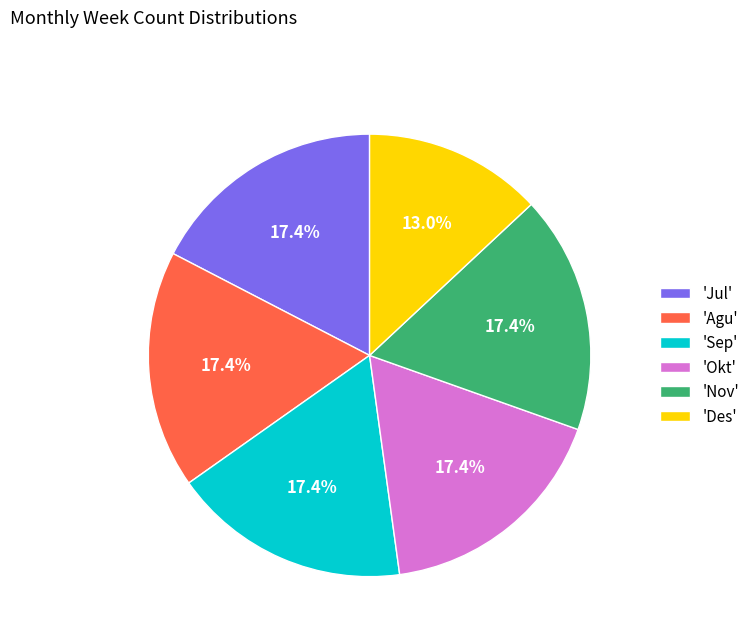

How many segments does this pie chart have?

6